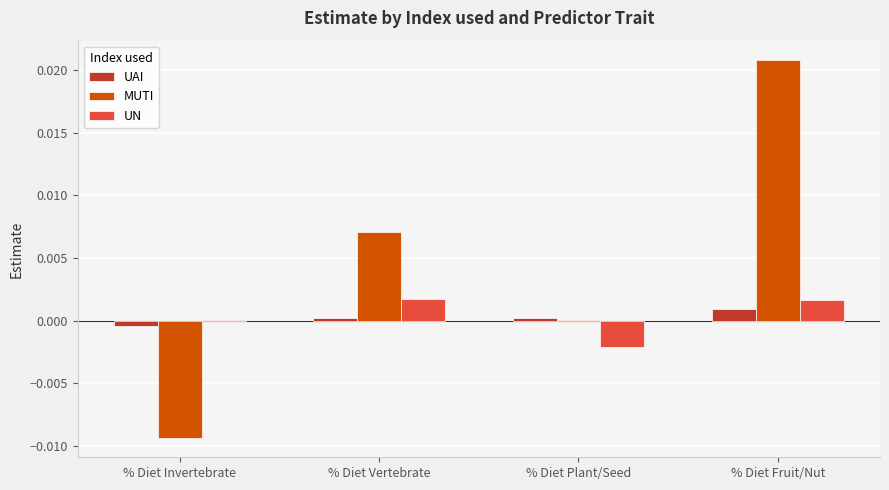

True or false: MUTI has a value of 0.0 at % Diet Fruit/Nut.

True